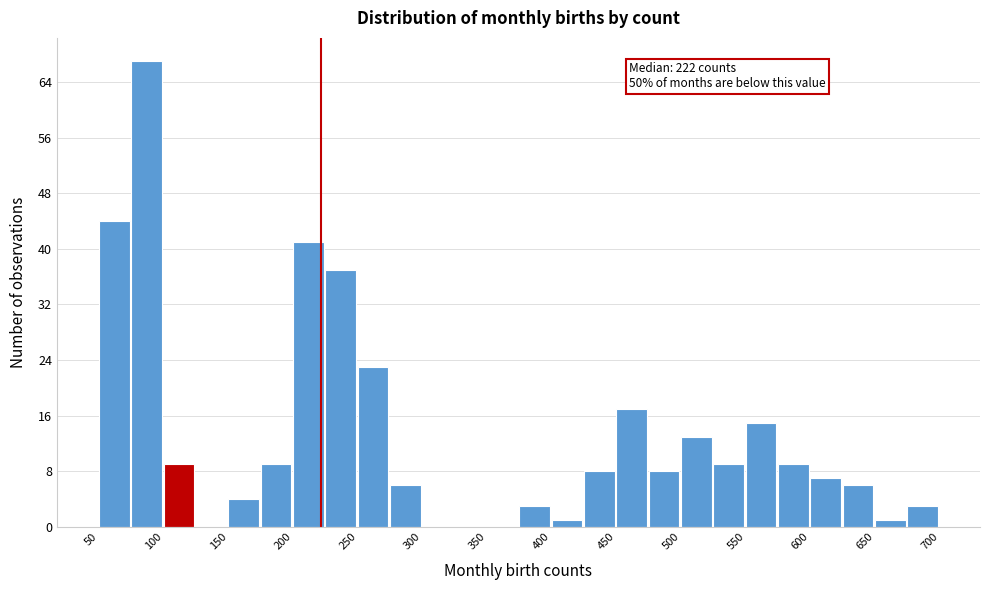

Which range on the x-axis has the tallest bar?

75 to 100